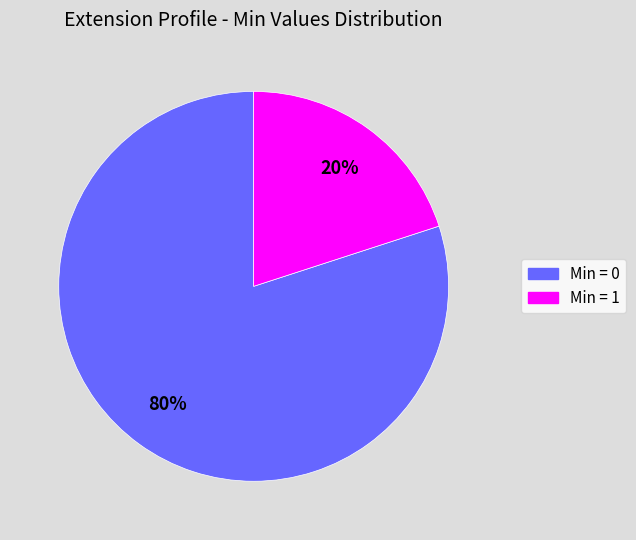

Count the number of slices in the pie.

2